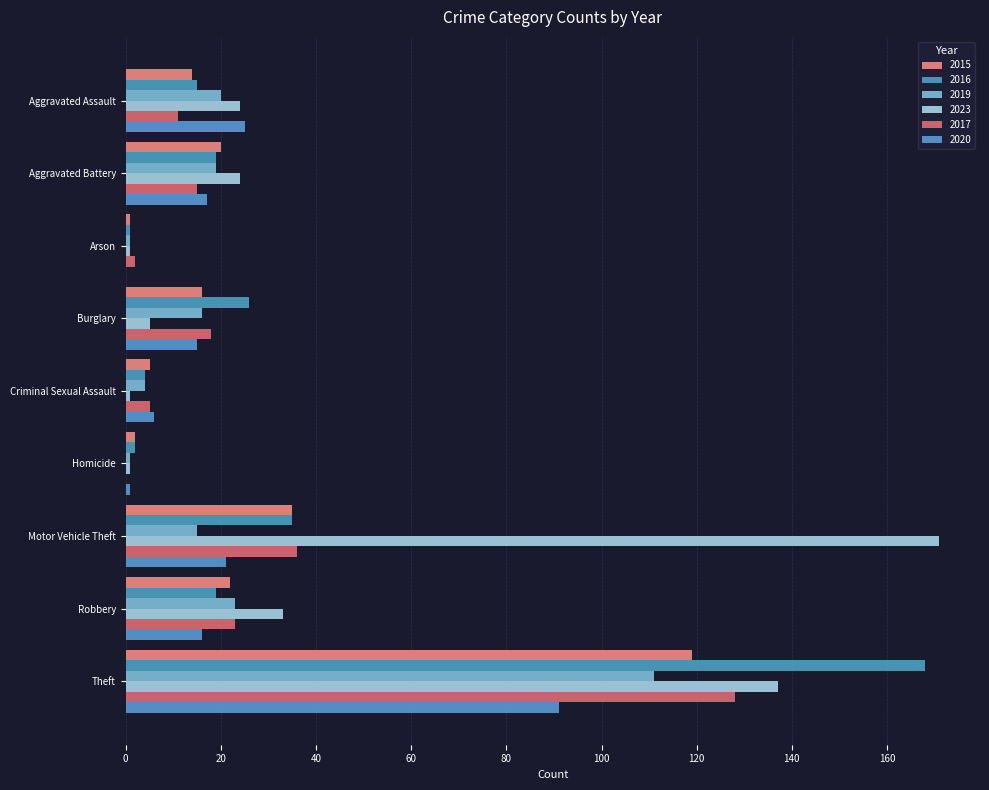

Is it true that 2016 equals 168 at Theft?

True